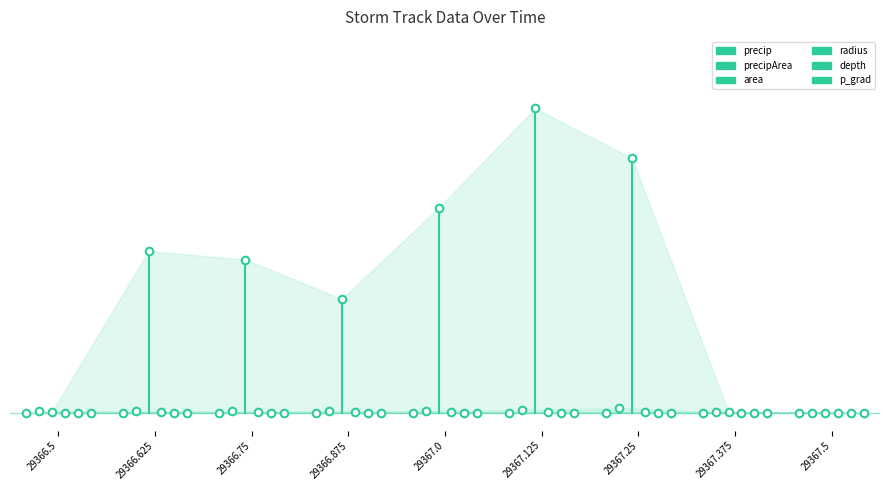

Which series has the widest spread of Y values?

area